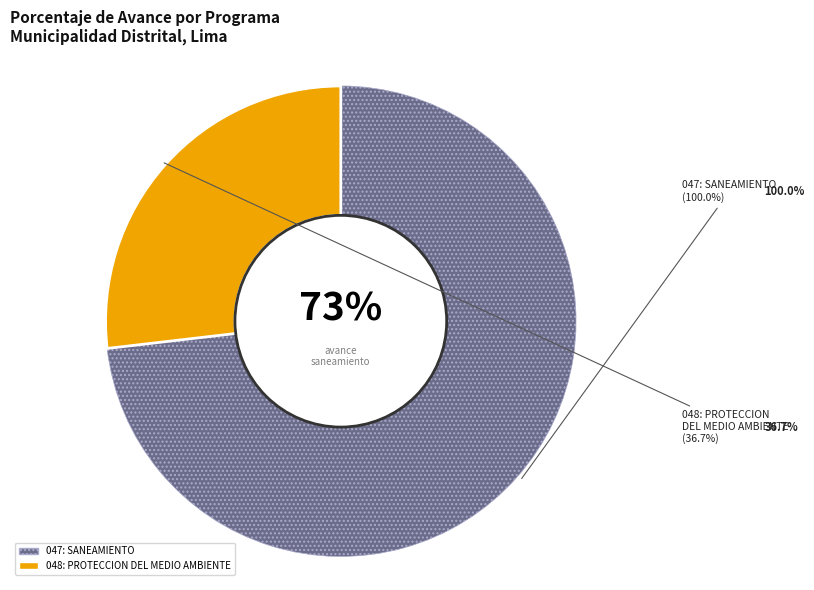

Rank the categories by value from highest to lowest.

047: SANEAMIENTO, 048: PROTECCION DEL MEDIO AMBIENTE